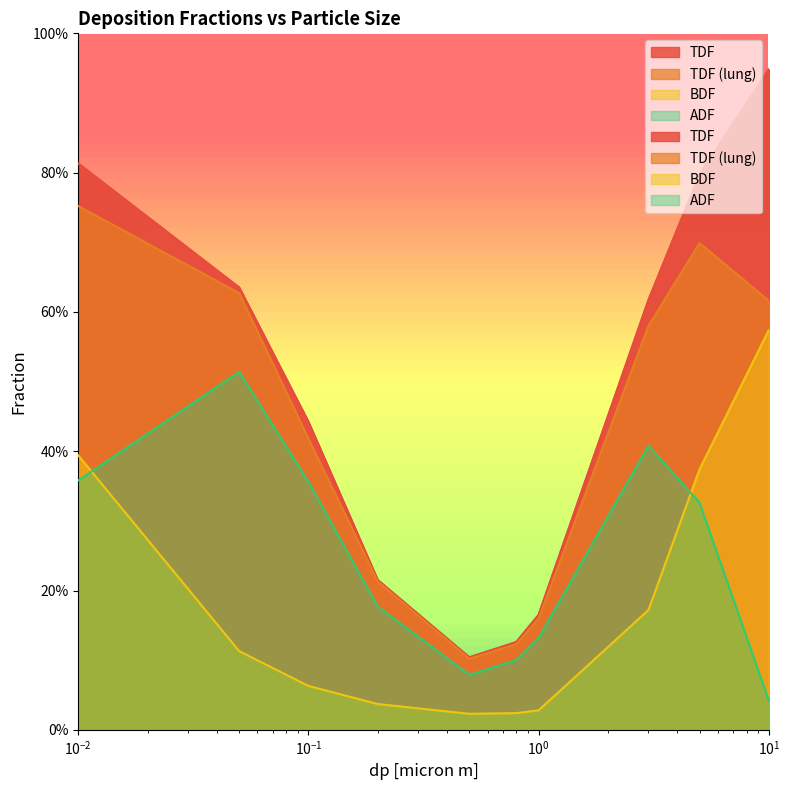

How many distinct data groups are displayed?

4